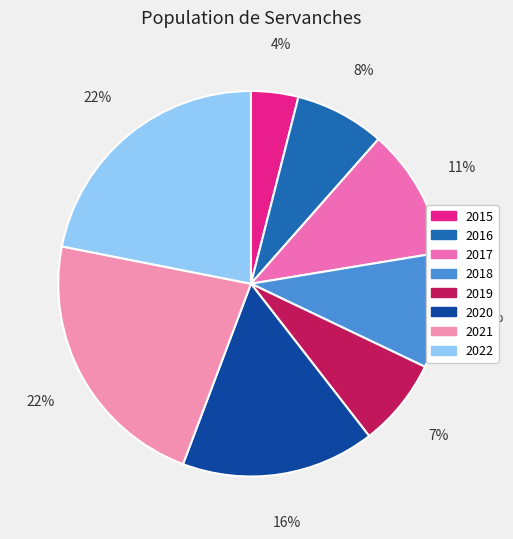

What is the total percentage of 2021 and 2019?

29.8%